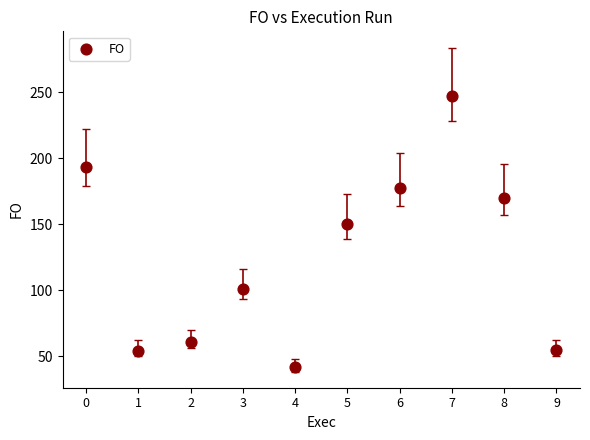

What is the average Y value?

125.0